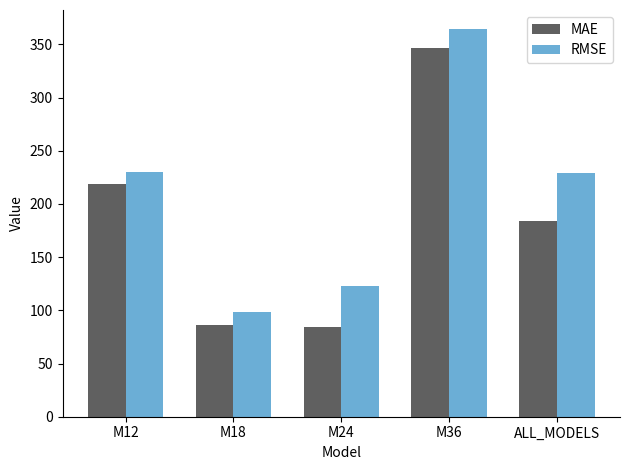

At which label is MAE closest to 215?

M12